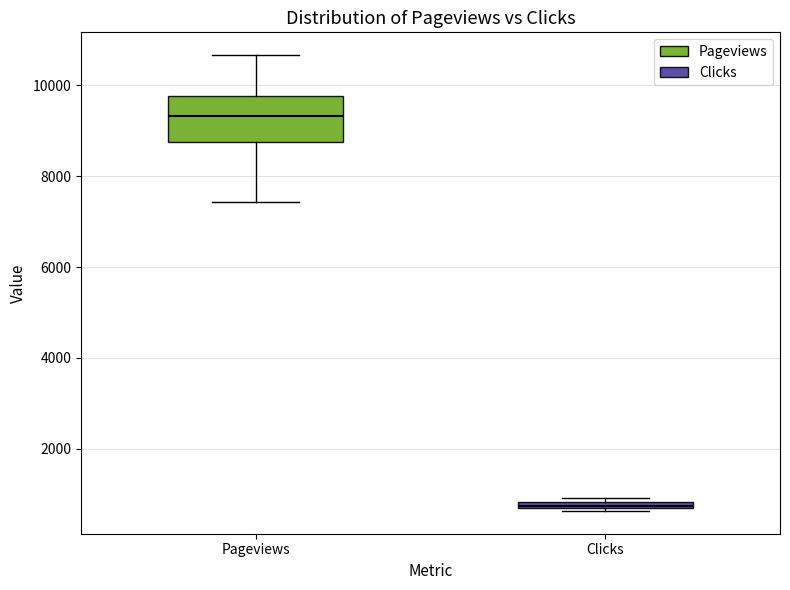

Where is the lower edge of the box for Clicks on the y-axis? The values are not printed on the chart, so give them approximately, as read against the axis.

600